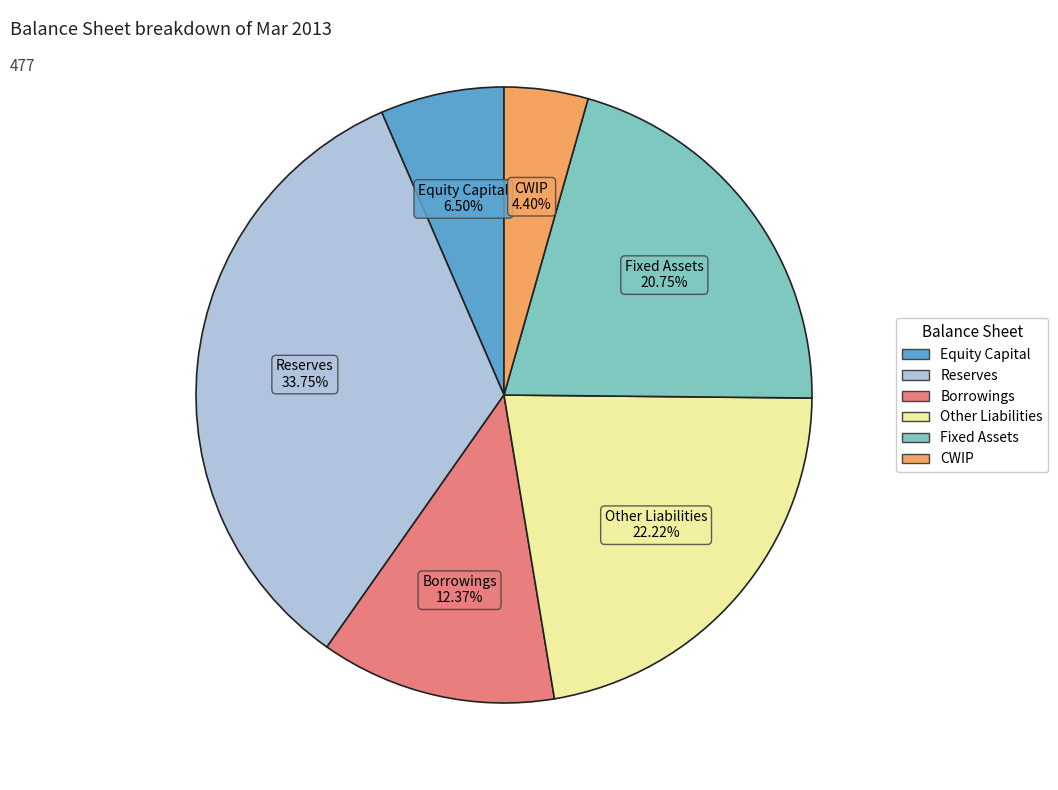

To the nearest percent, what is the difference between the largest and smallest slice percentages?

29%